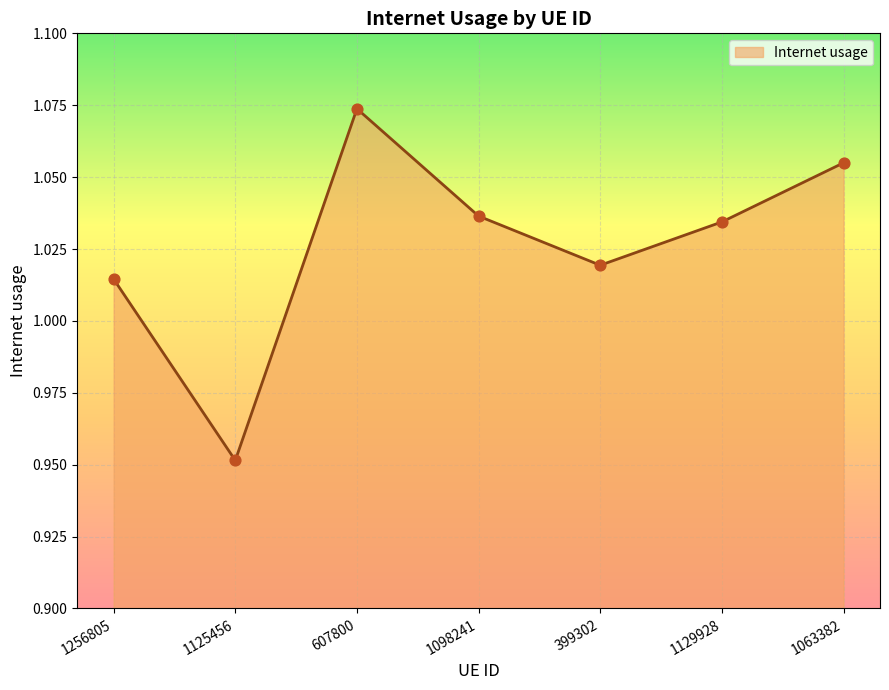

Which has a higher value, 1098241 or 607800?

607800